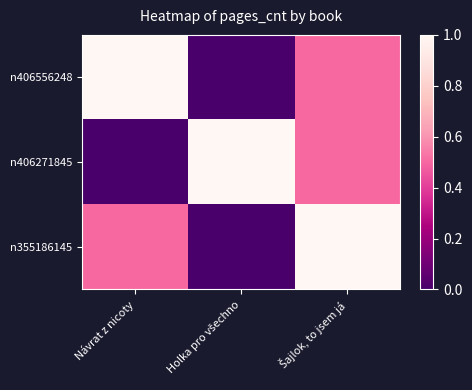

What is the greatest value displayed?

1.0